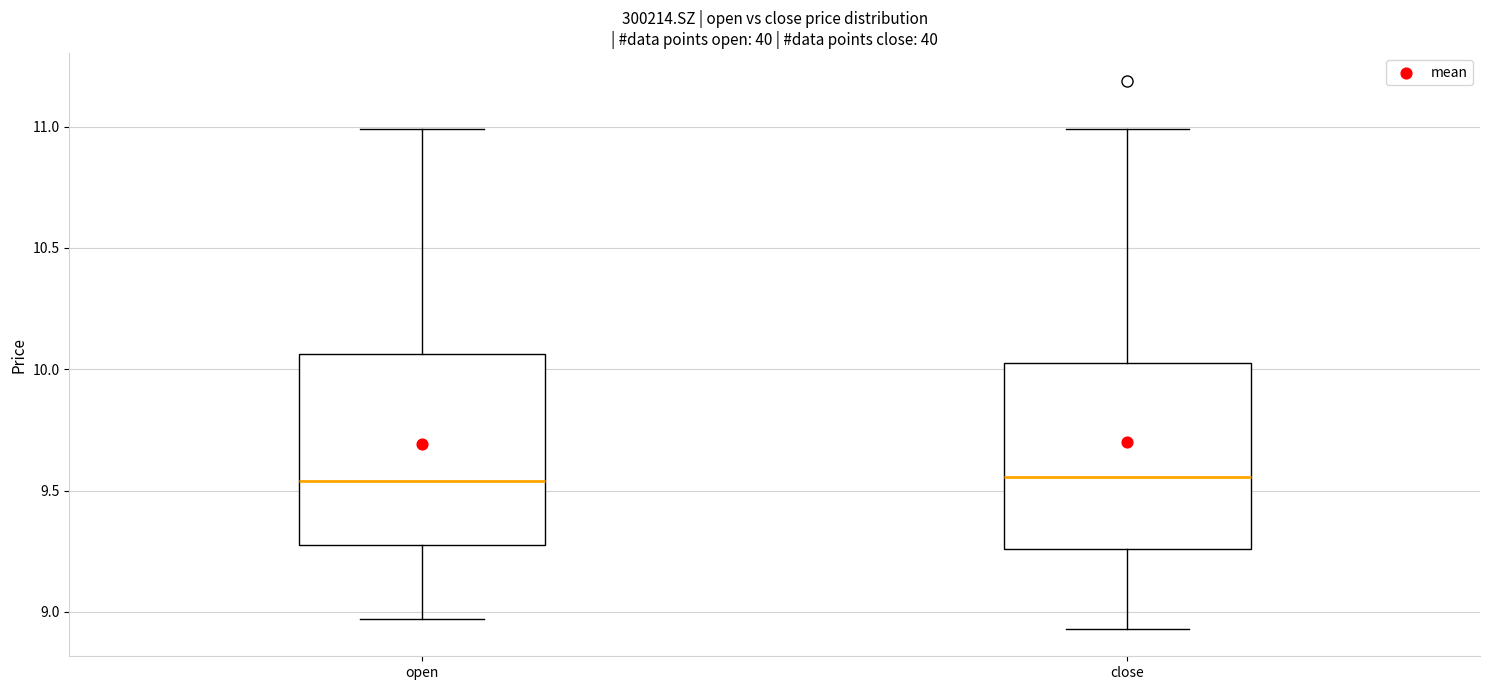

Reading left to right, read every box against the y-axis: the position of its median line, the range the box covers, and the ends of its whiskers. The values are not printed on the chart, so give them approximately, as read against the axis.

open: median 9.55, box 9.30 to 10.05, whiskers 8.95 to 11.00
close: median 9.55, box 9.25 to 10.05, whiskers 8.95 to 11.00